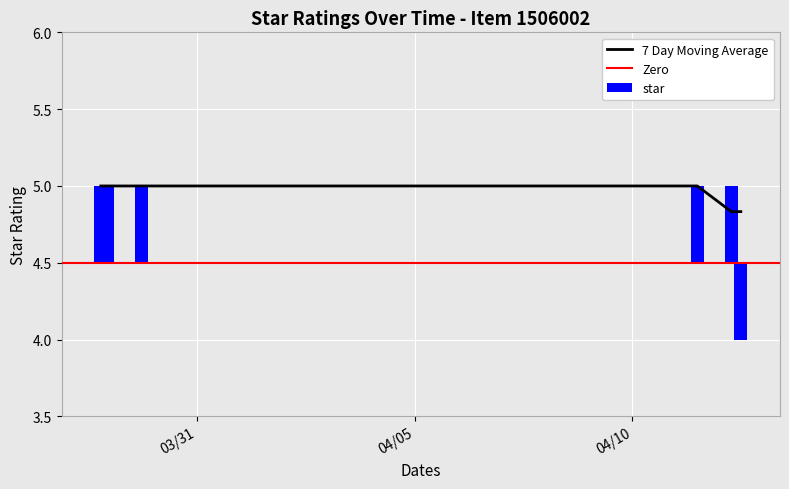

What is the difference between the maximum and minimum values in the star series?

1.0